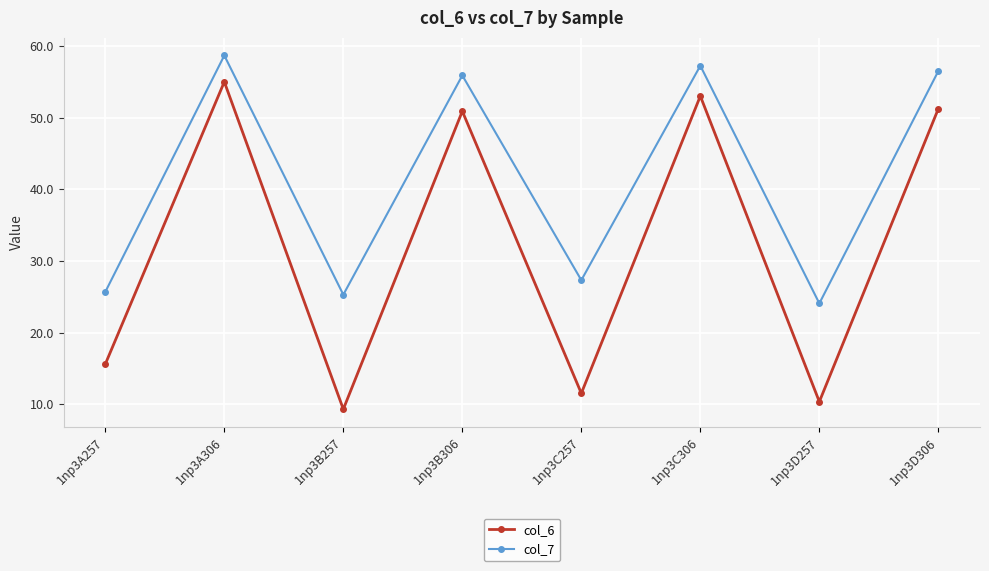

Which series has the largest range (max minus min)?

col_6